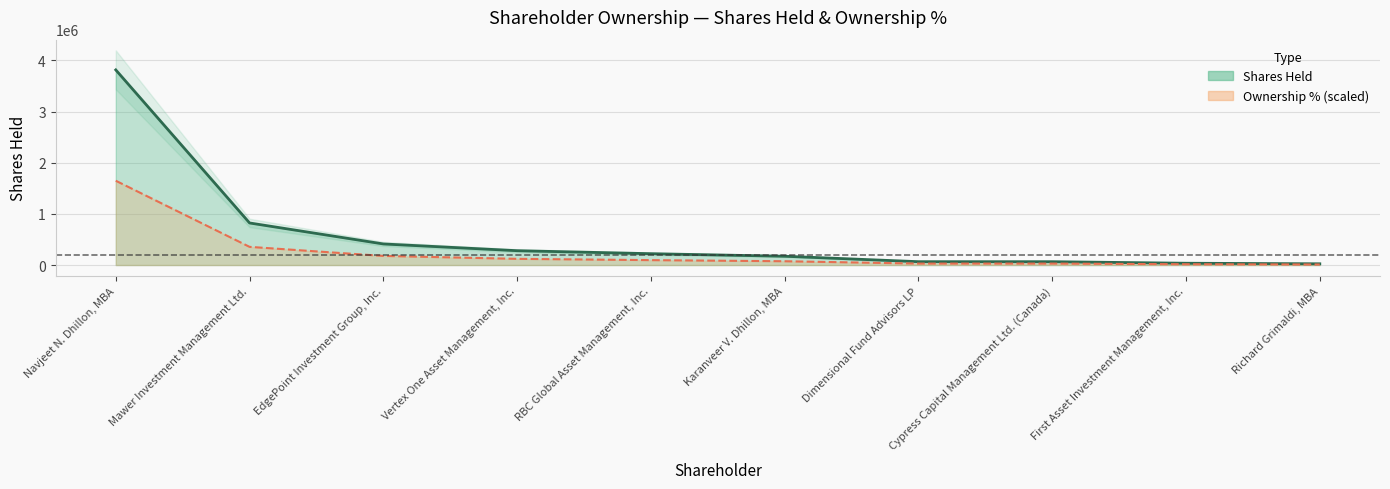

What is the sum of the Shares Held (line) values at Navjeet N. Dhillon, MBA and Karanveer V. Dhillon, MBA?

3987400.0